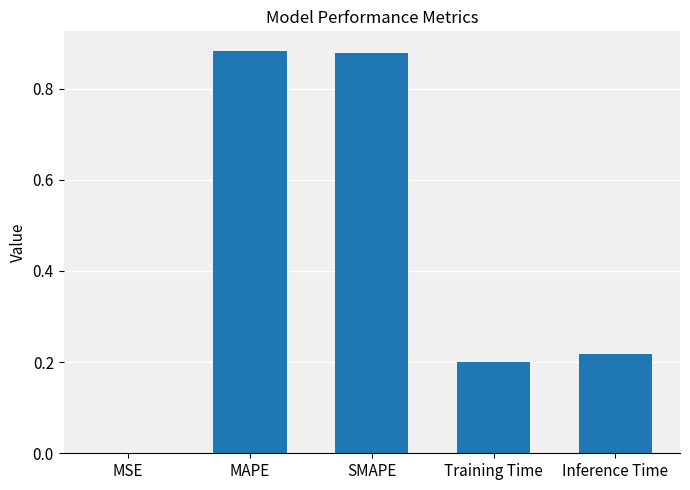

What is the sum of all values?

2.2